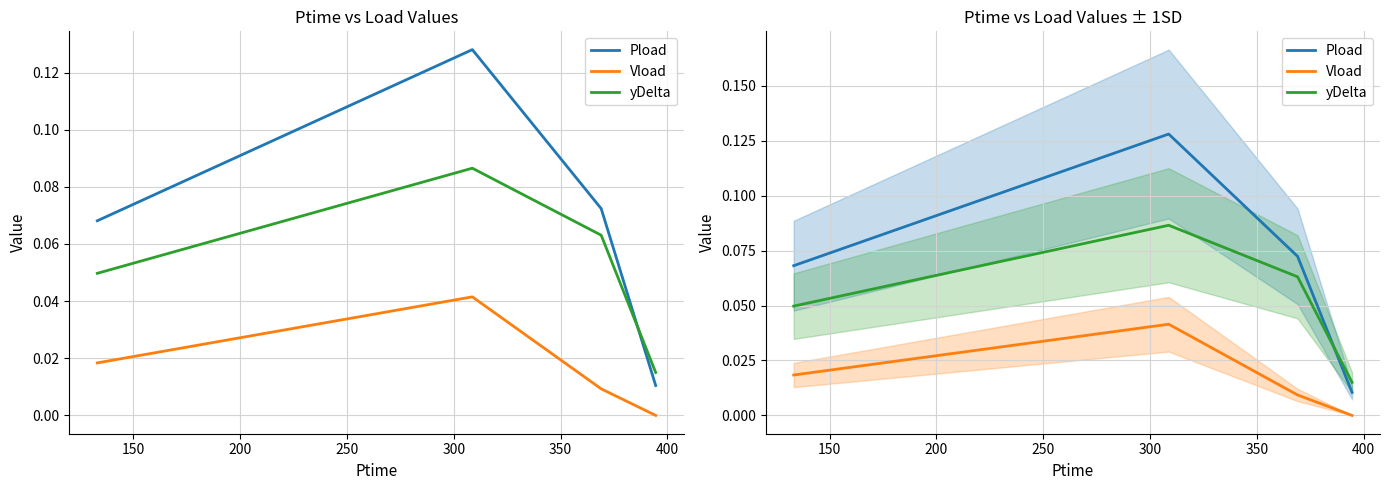

What is the highest value of the Pload series?

0.1